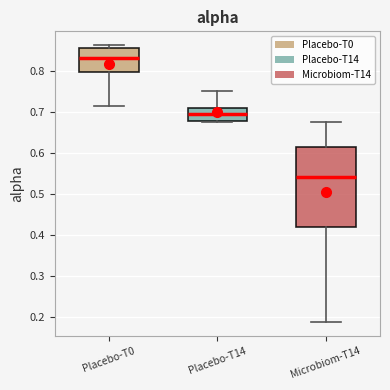

Which box has the lowest median line?

Microbiom-T14